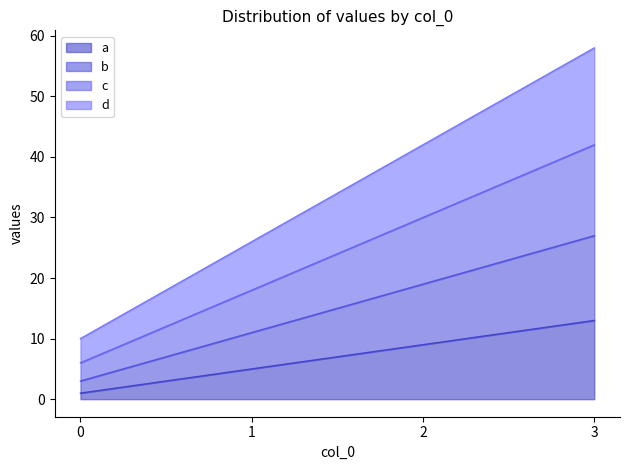

True or false: a has more than 1 points higher than both neighbors.

False